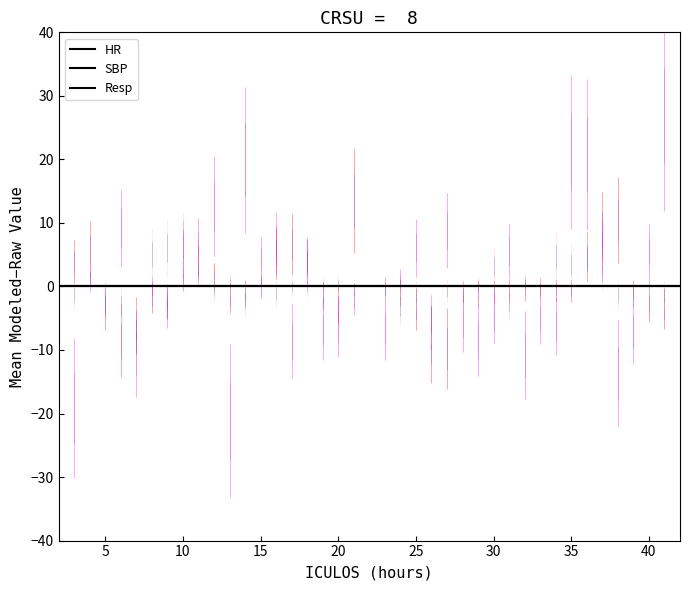

Between 3 and 26, which series saw the biggest shift?

Resp